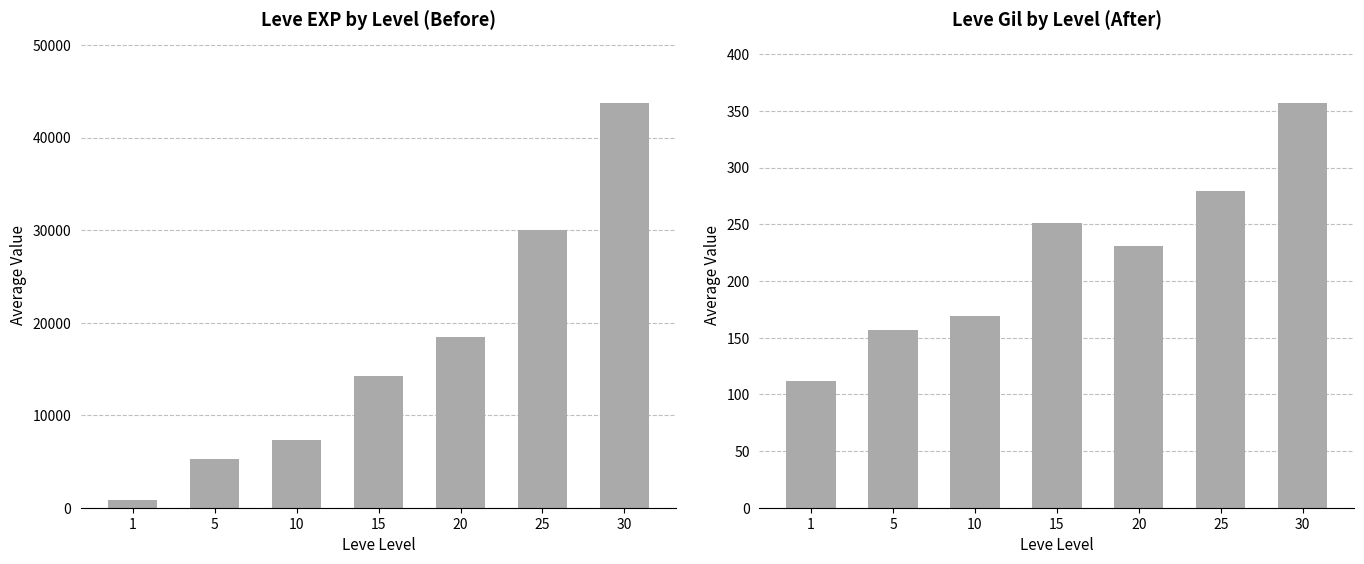

At 1, list the series in order from smallest to largest.

Avg Gil, Avg EXP